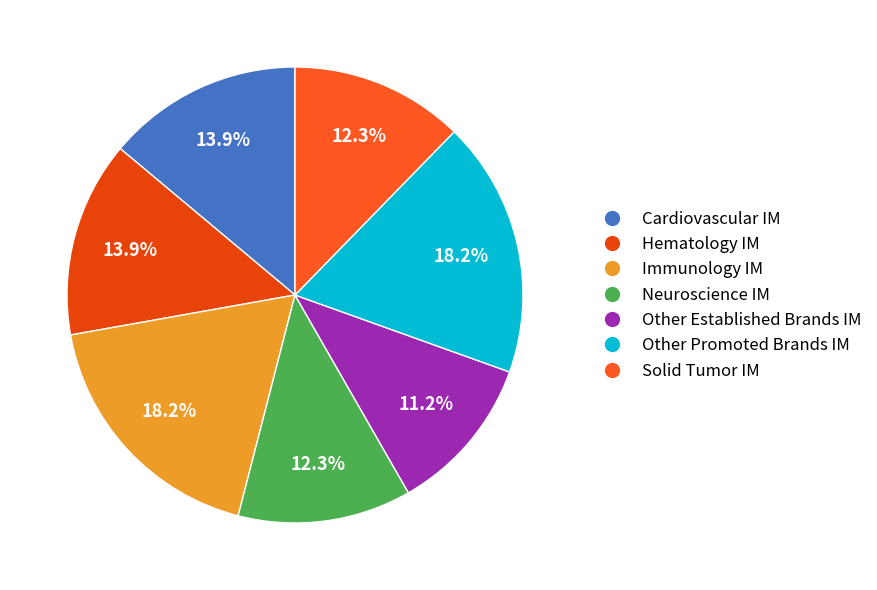

Does Cardiovascular IM represent more than half of the total?

No